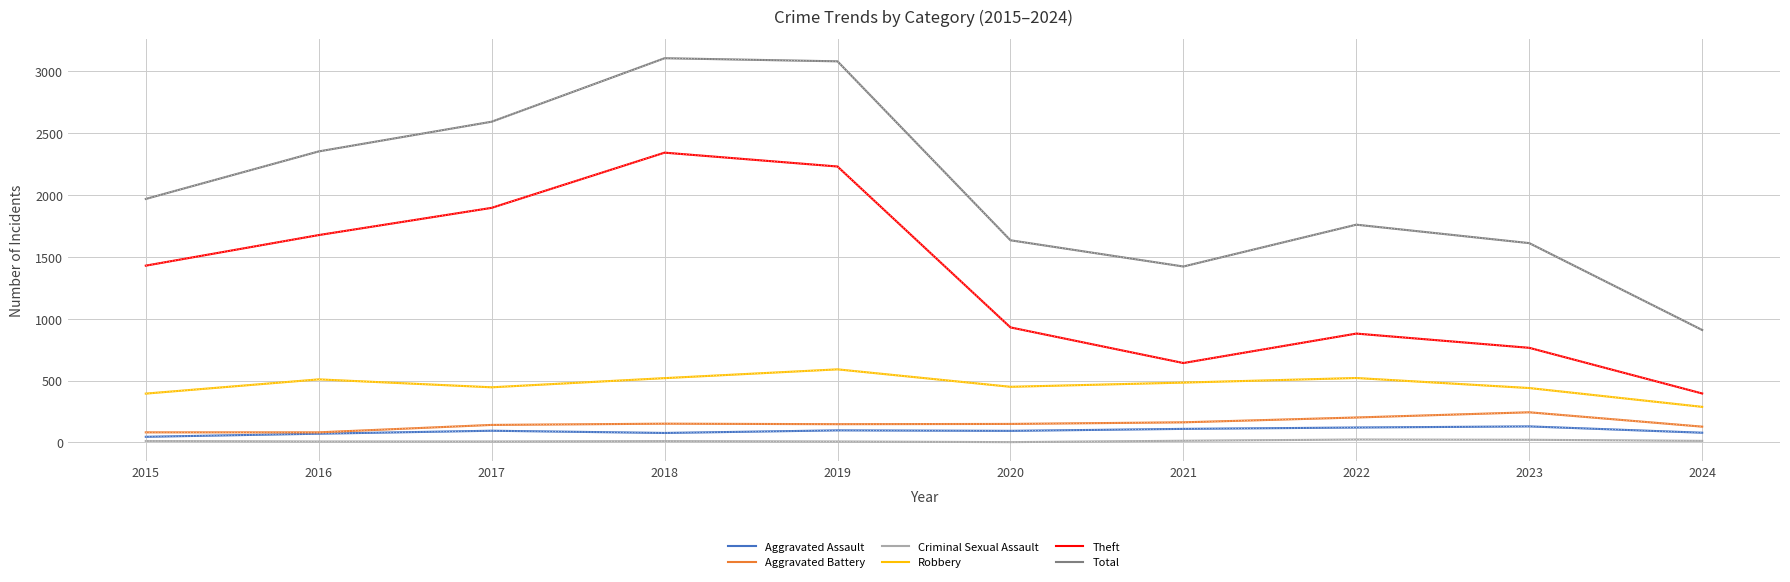

Which series has the largest range (max minus min)?

Total